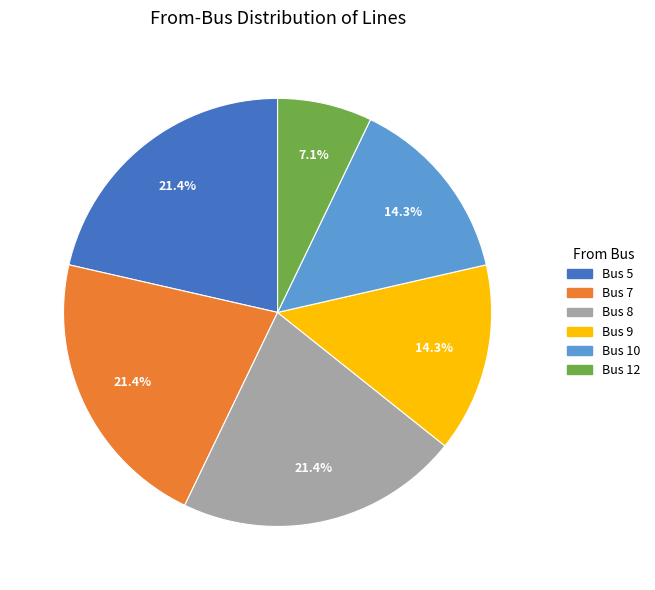

Is Bus 9 the majority of the pie?

No